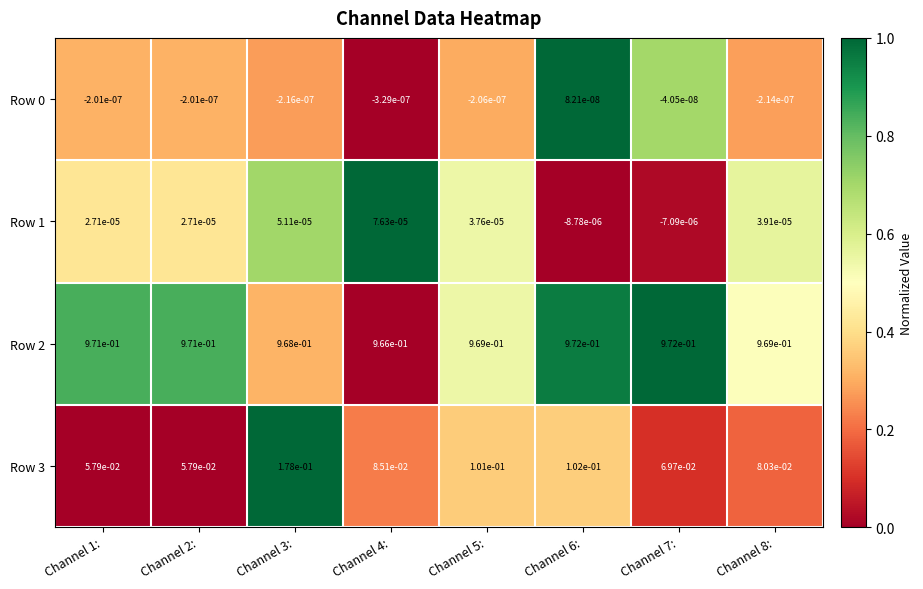

Is the value of Row 2 at Channel 5: greater than the value of Row 0 at Channel 3:?

Yes